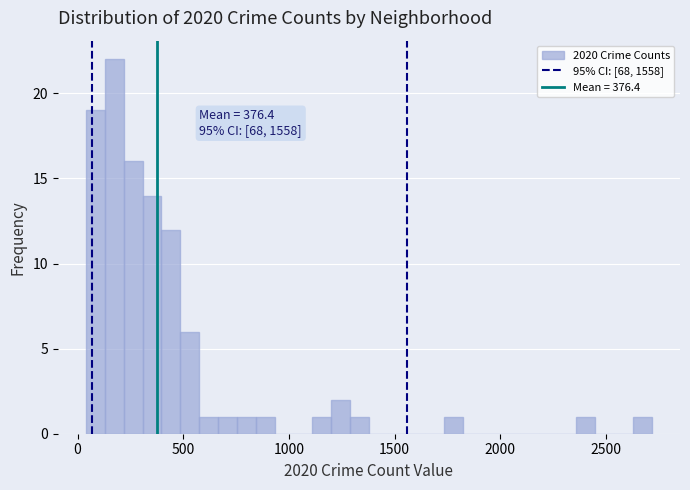

Around what value on the x-axis is the tallest bar? Give the approximate position of its centre, as read against the axis.

150